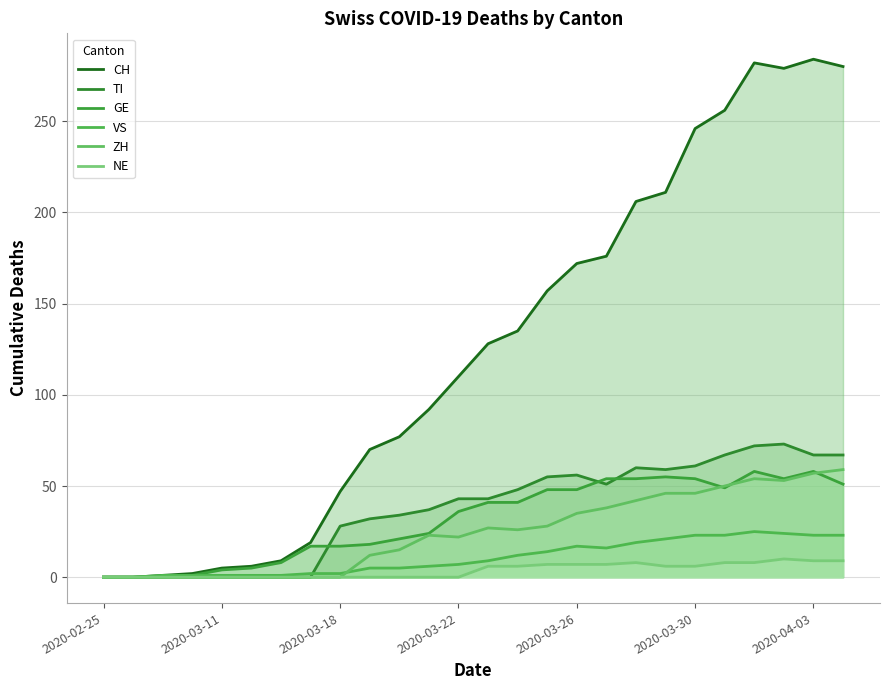

Where do ZH and VS first cross each other?

8 and 9